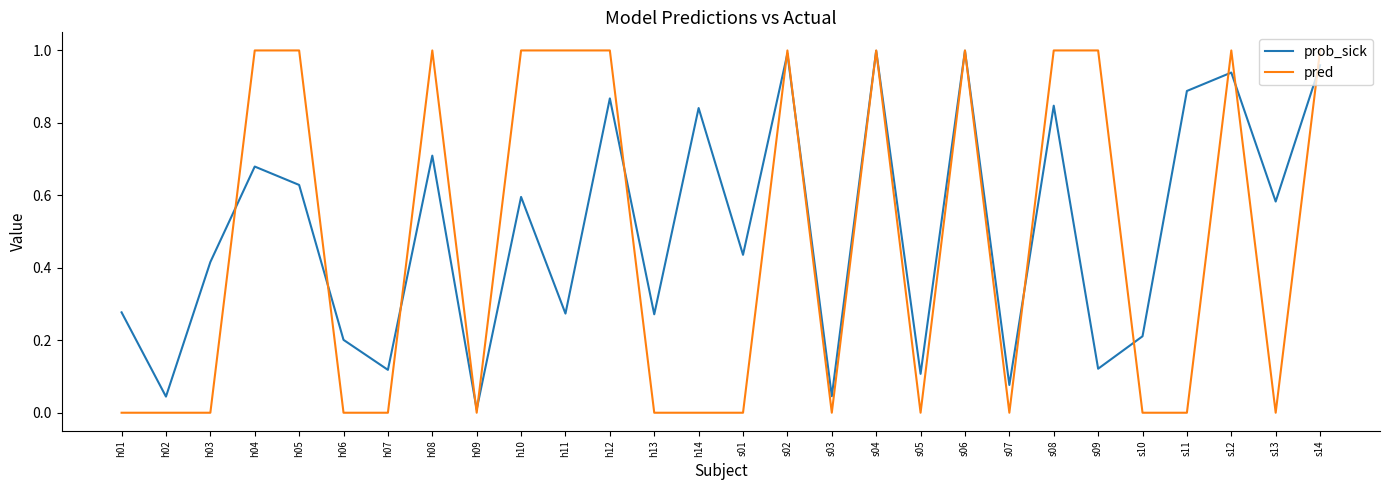

Which category has the lowest value in the prob_sick series?

h09